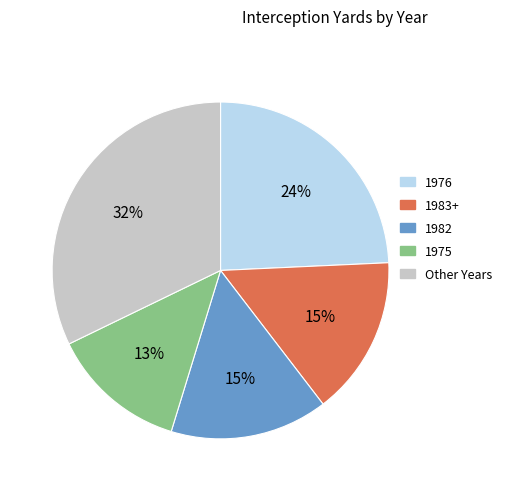

What is the ratio of the value at 1982 to the value at 1983+?

1.0